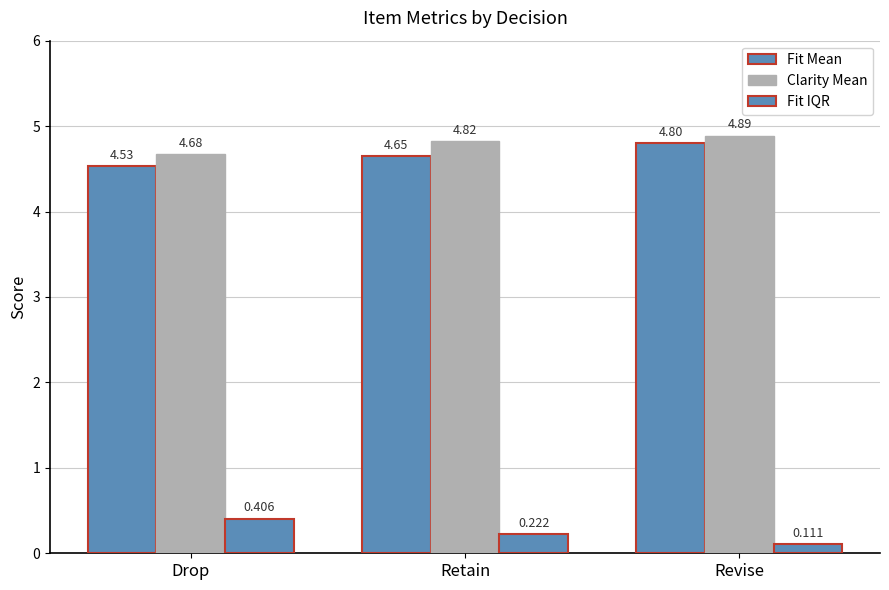

How many Fit Mean values are between 4 and 5?

3